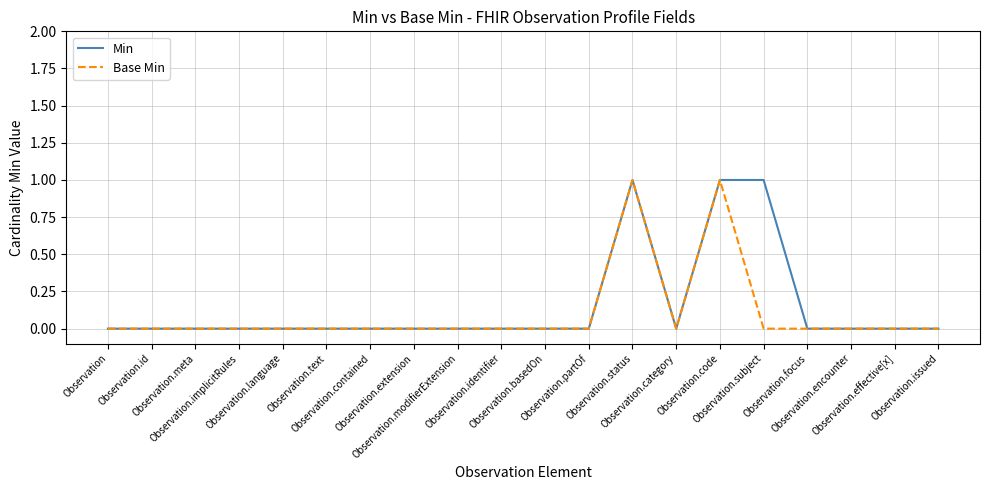

What are all the series names shown in the legend?

Min, Base Min